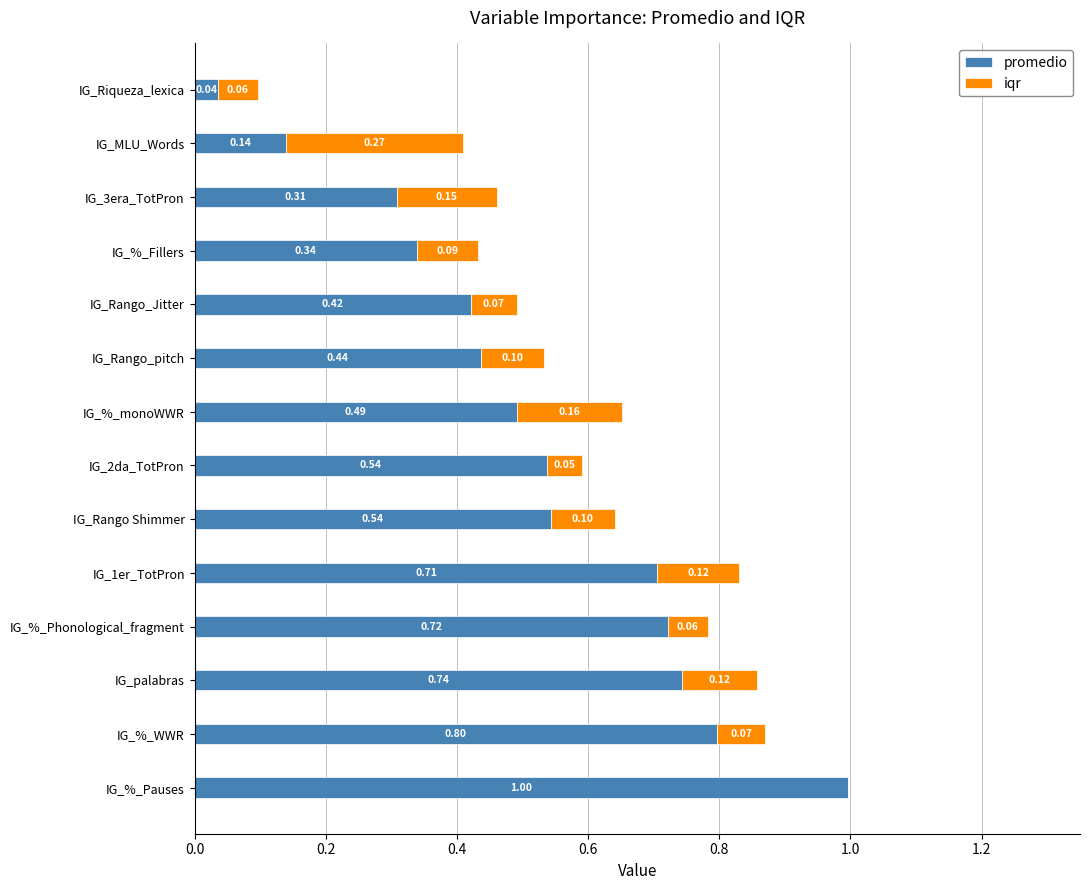

What is the total value across all series at IG_1er_TotPron?

0.8